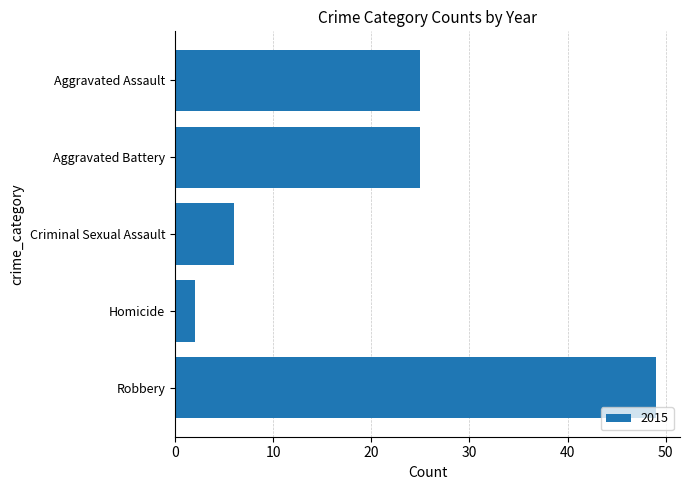

What value does the data have at Robbery?

49